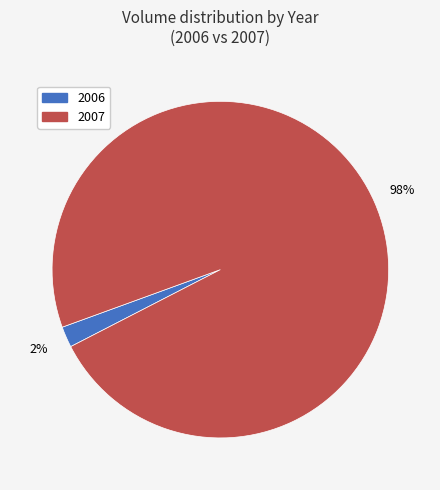

Is it true that 2007 is 98% of the pie?

True